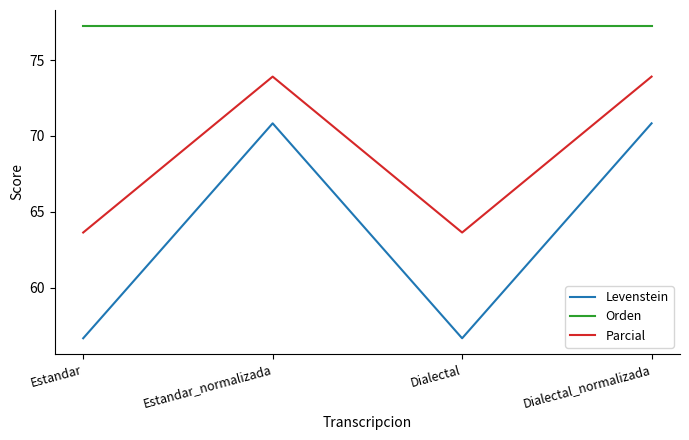

What position from the left is Estandar_normalizada?

2